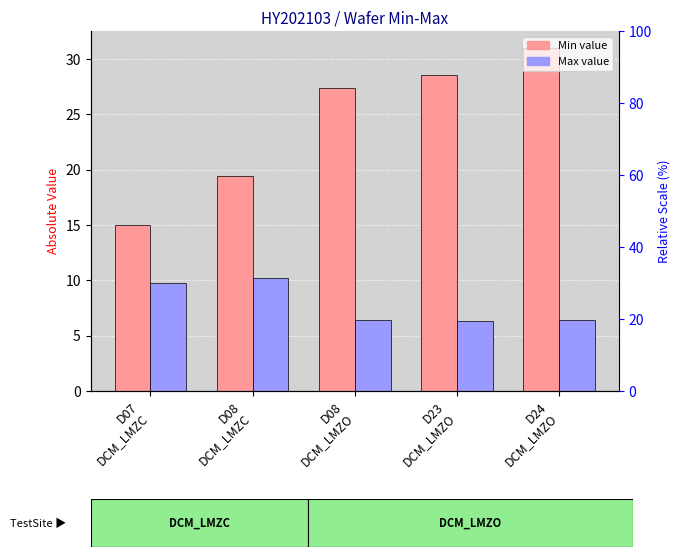

Which category has the lowest value in the Max series?

D23
DCM_LMZO